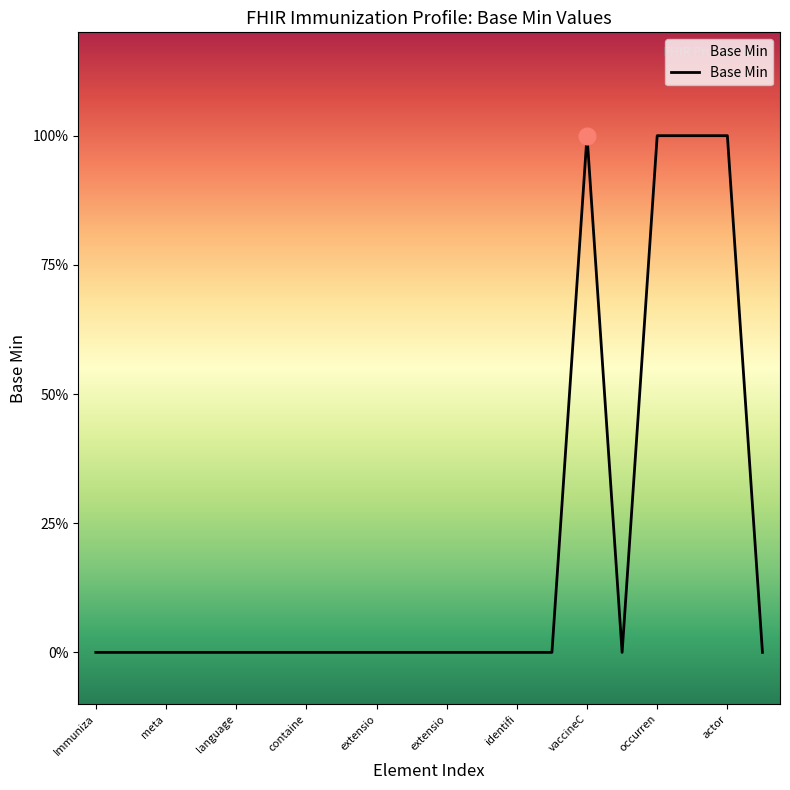

Which label corresponds to the smallest value in the chart?

Immuniza